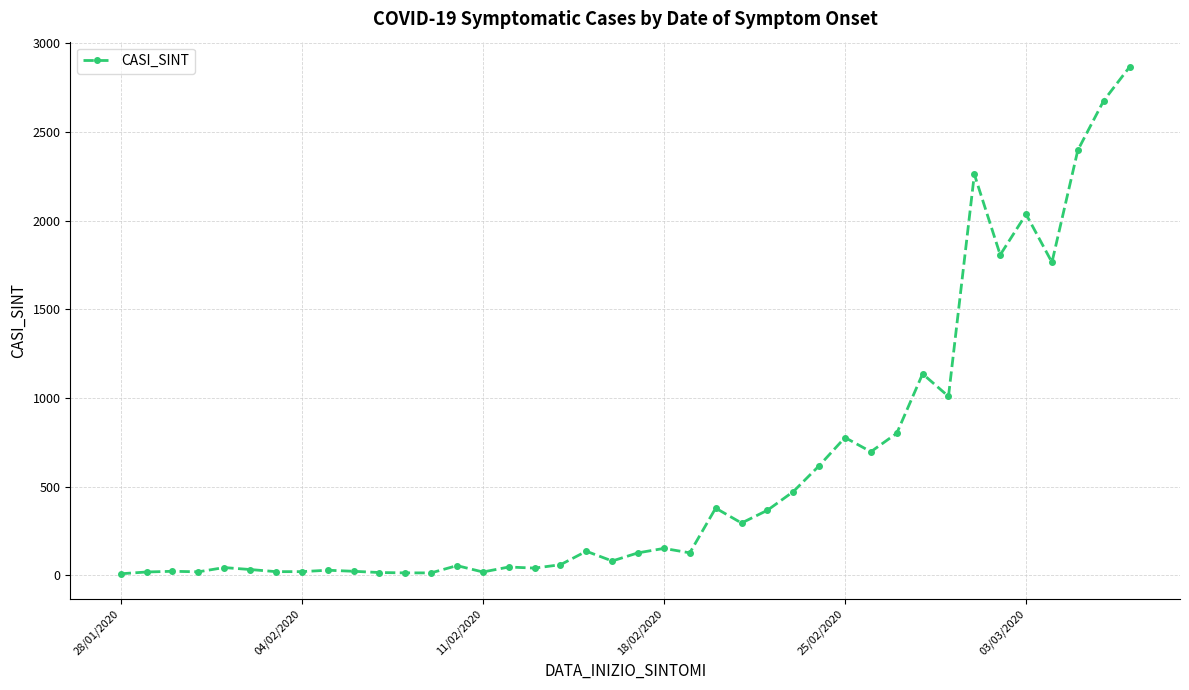

True or false: there are more than 1 points higher than both neighbors.

True